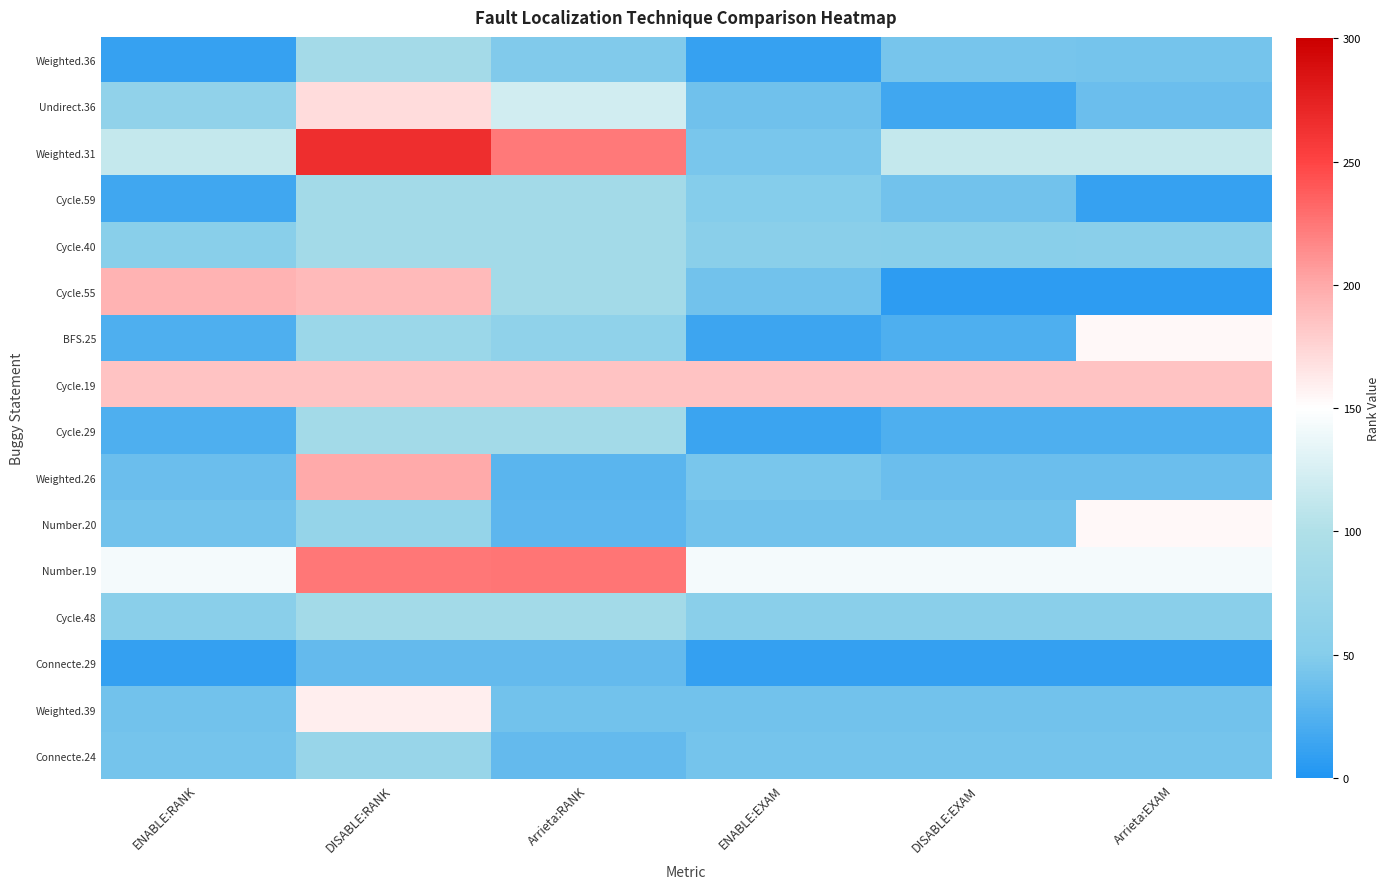

At Arrieta:RANK, list the series in order from smallest to largest.

Weighted.26, Number.20, Connecte.29, Connecte.24, Weighted.39, Weighted.36, BFS.25, Cycle.59, Cycle.40, Cycle.55, Cycle.29, Cycle.48, Undirect.36, Cycle.19, Weighted.31, Number.19